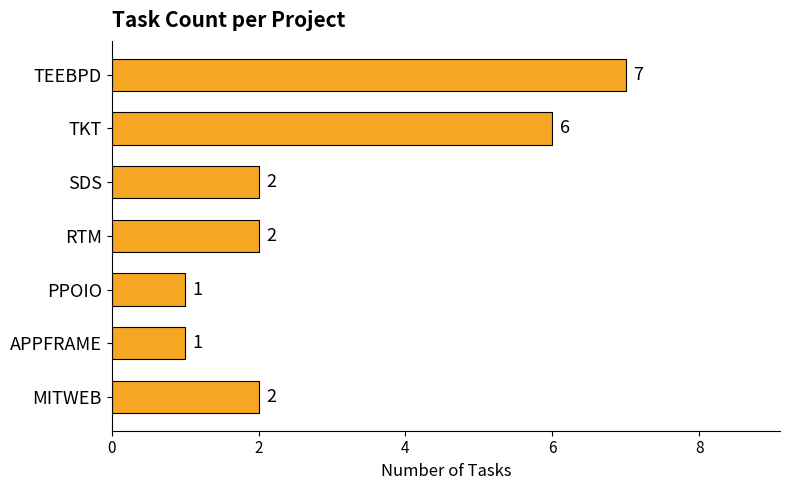

How many values are between 1 and 6?

6